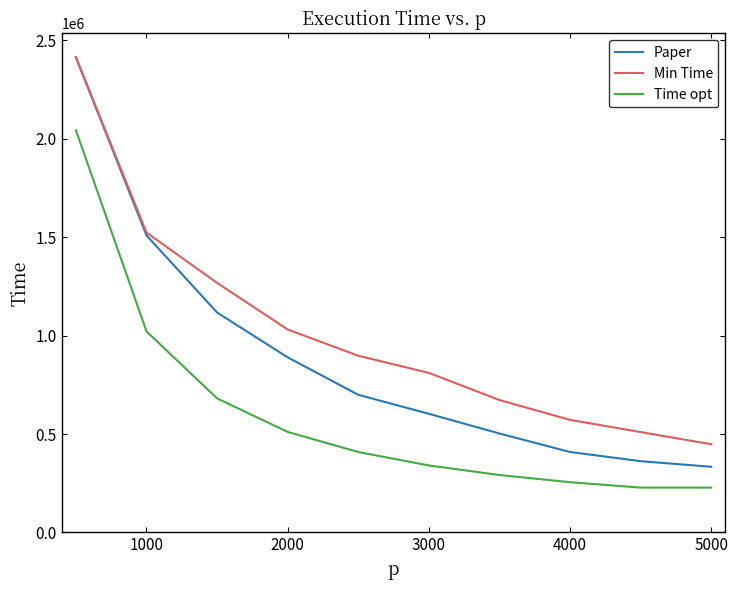

What are all the series names shown in the legend?

Paper, Min Time, Time opt